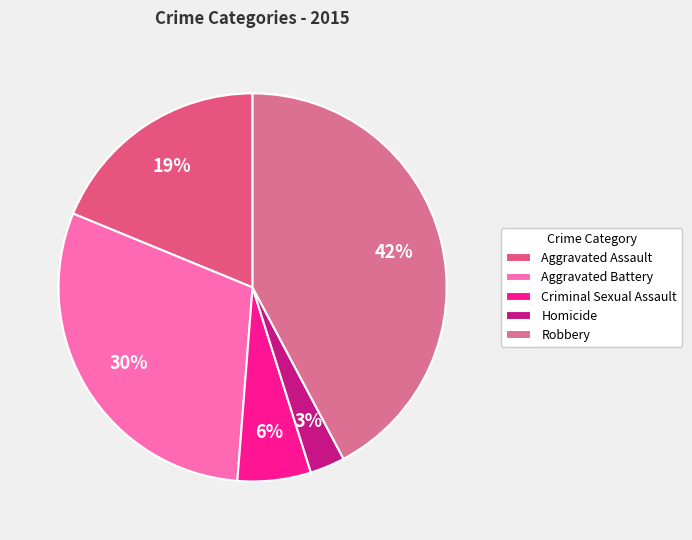

Combined, what portion of the pie is Homicide and Robbery?

45.1%